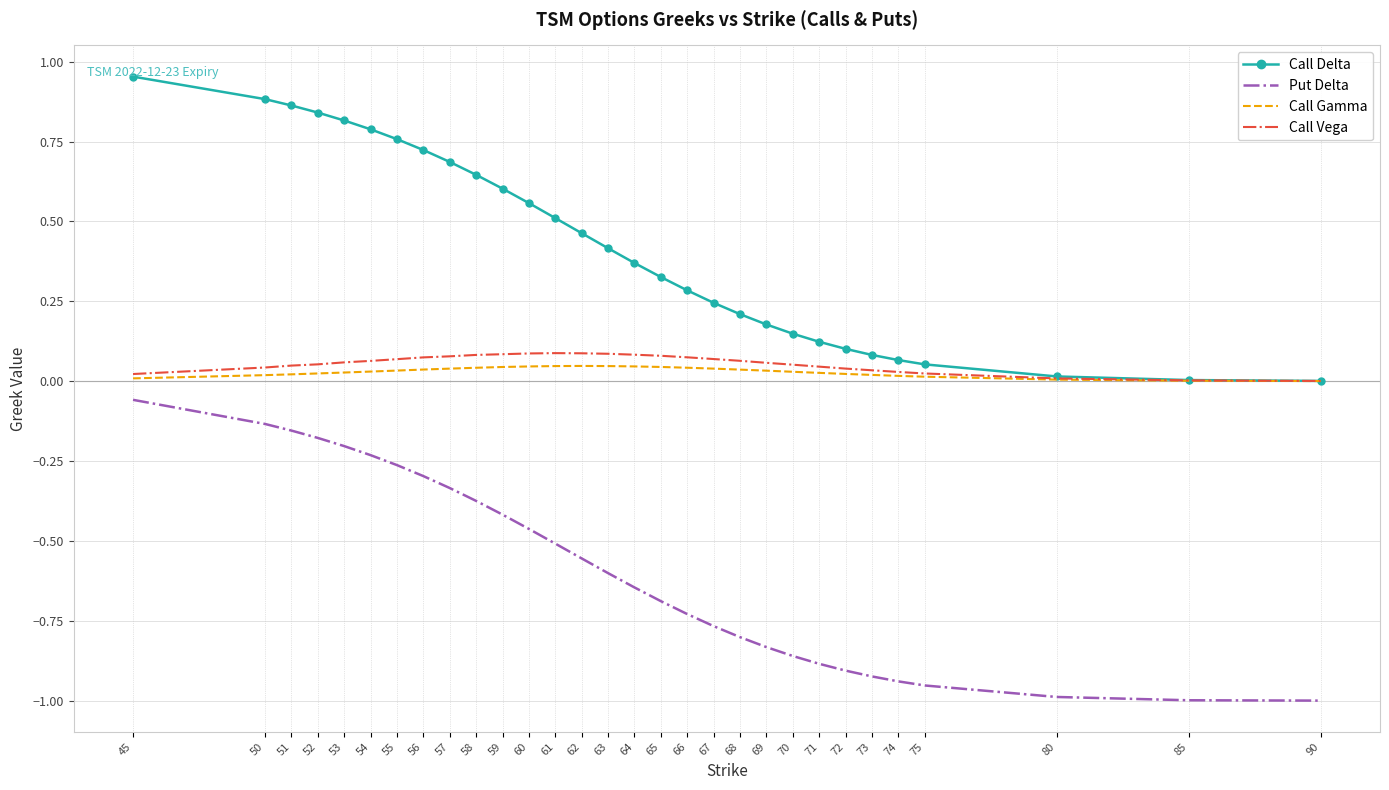

True or false: Call Vega and Put Delta cross at least once.

False